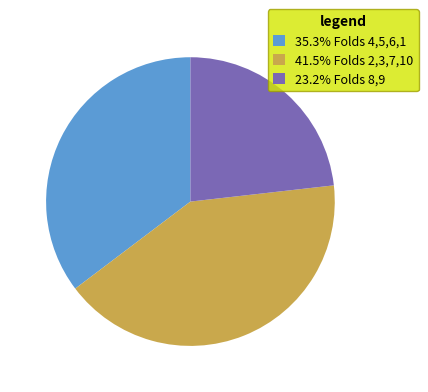

Does 23.2% Folds 8,9 account for over 50% of the chart?

No